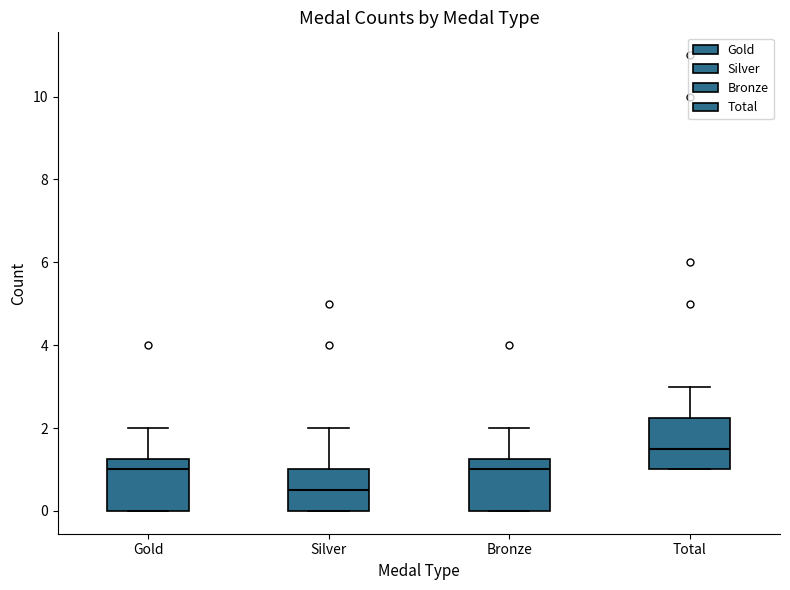

Where does the upper whisker of the box for Silver end on the y-axis? The values are not printed on the chart, so give them approximately, as read against the axis.

2.0